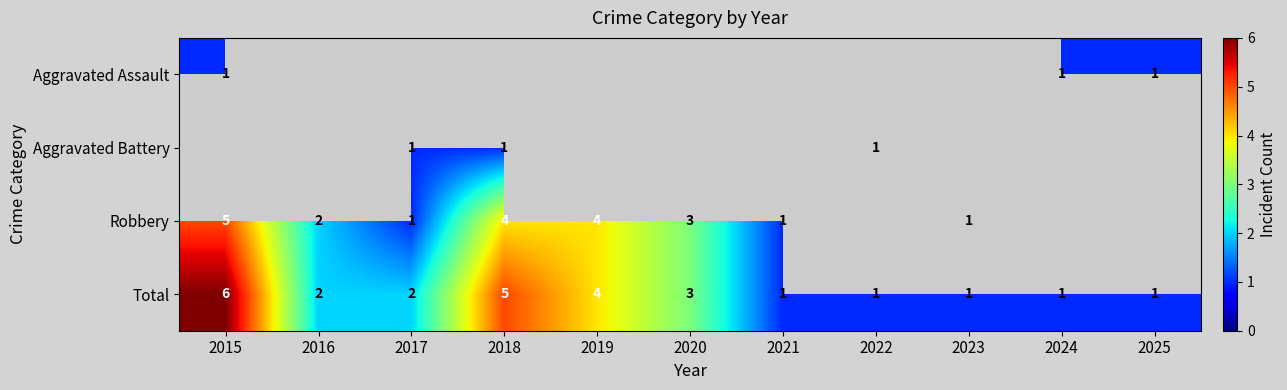

At how many categories does at least one series exceed 4?

2